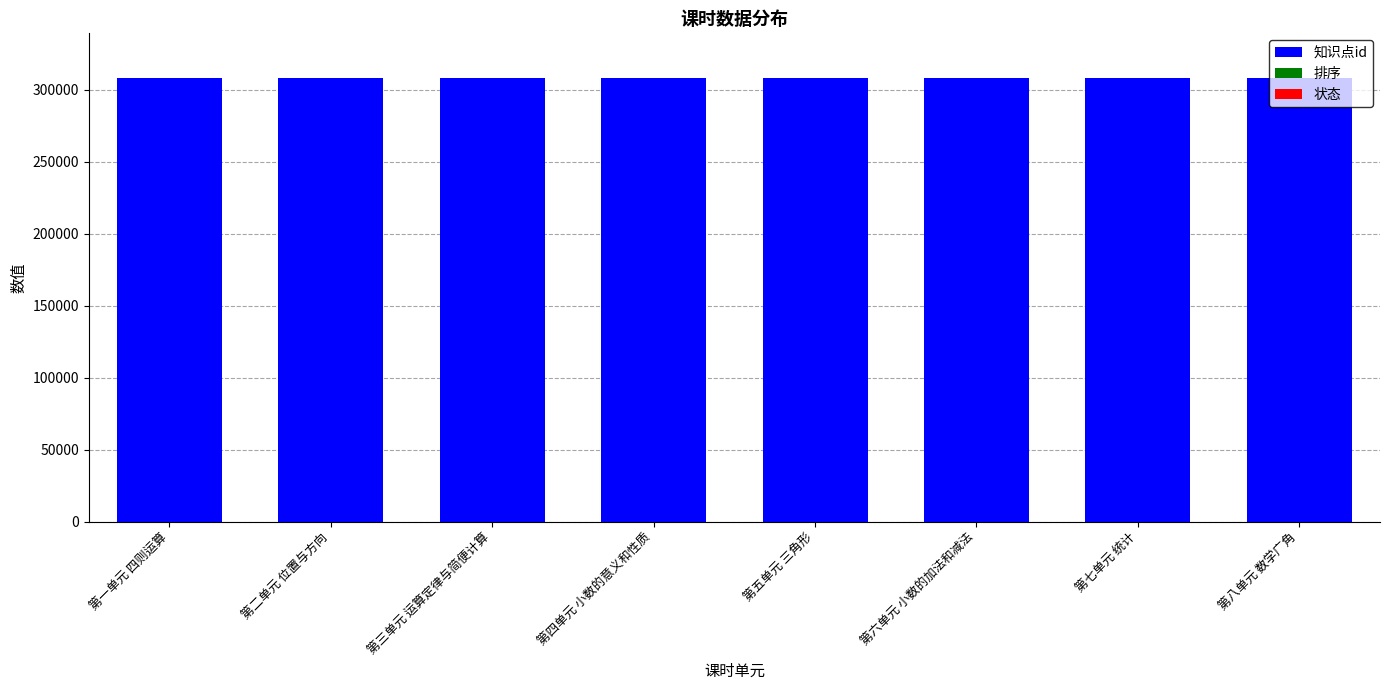

Is it true that 知识点id equals 308202 at 第二单元 位置与方向?

True